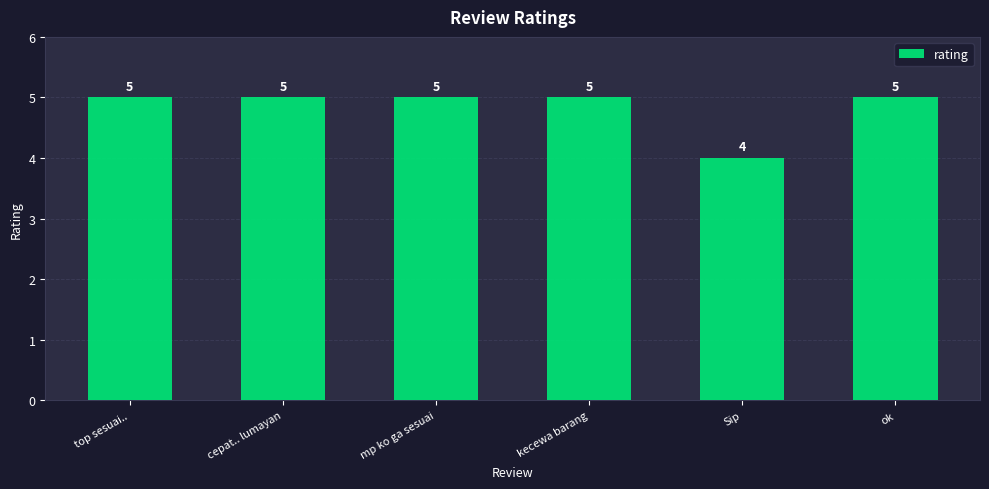

How many bars are there in total?

6